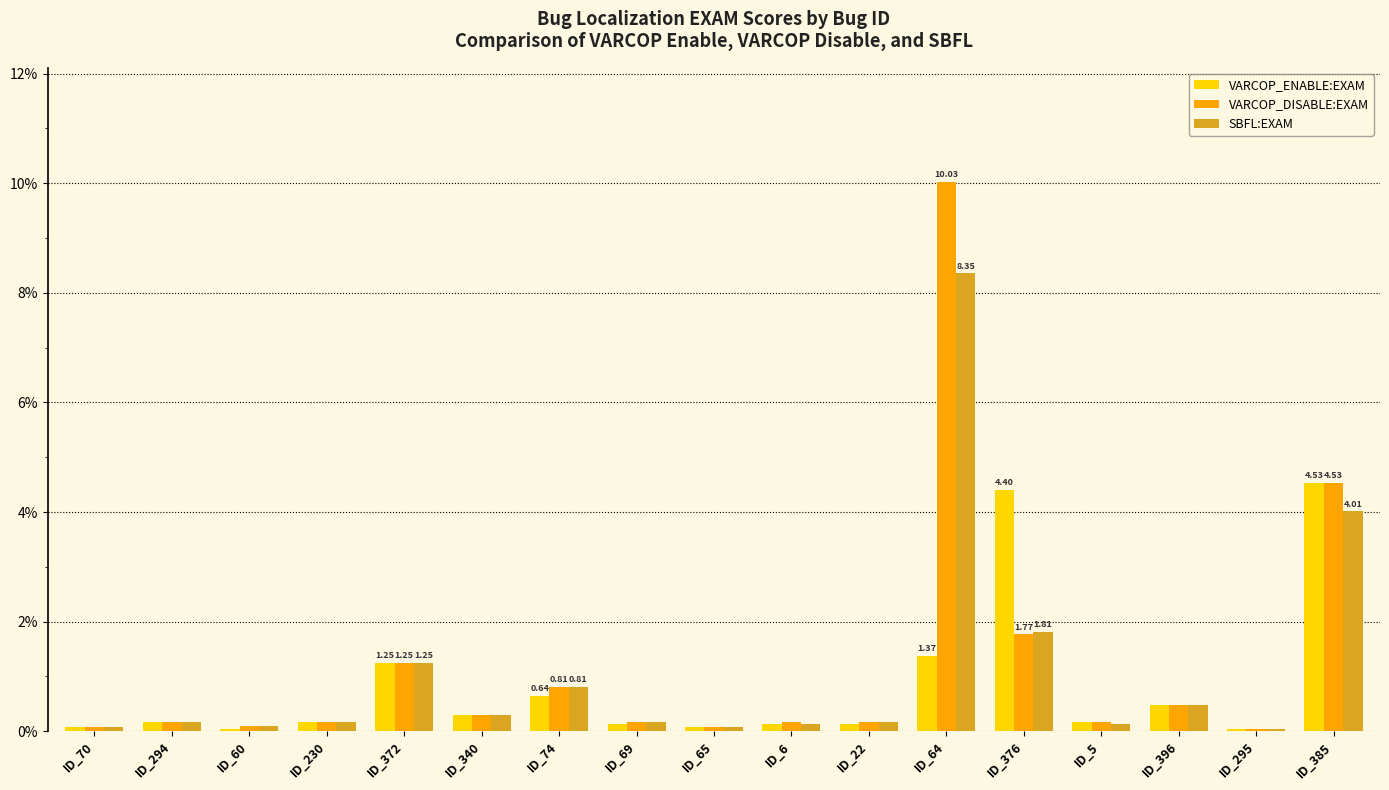

Which series has the largest range (max minus min)?

VARCOP_DISABLE:EXAM